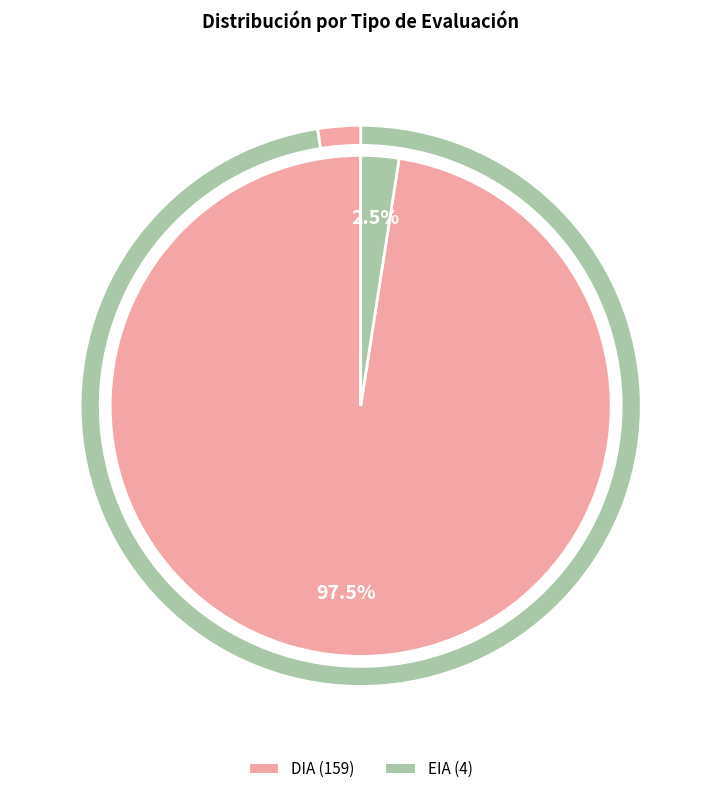

Is the sum of DIA and EIA greater than half?

Yes